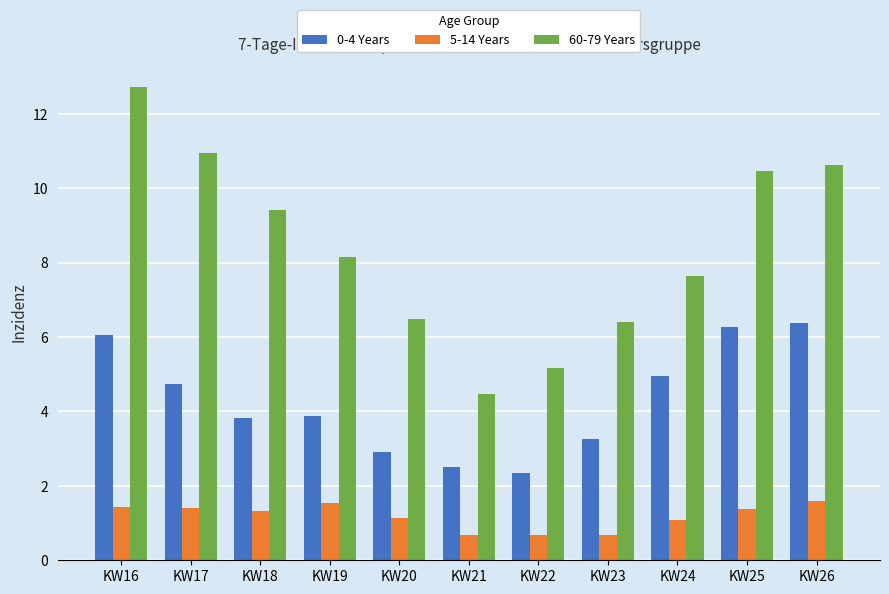

What is the difference between the maximum and minimum values in the 0-4 Years series?

4.0